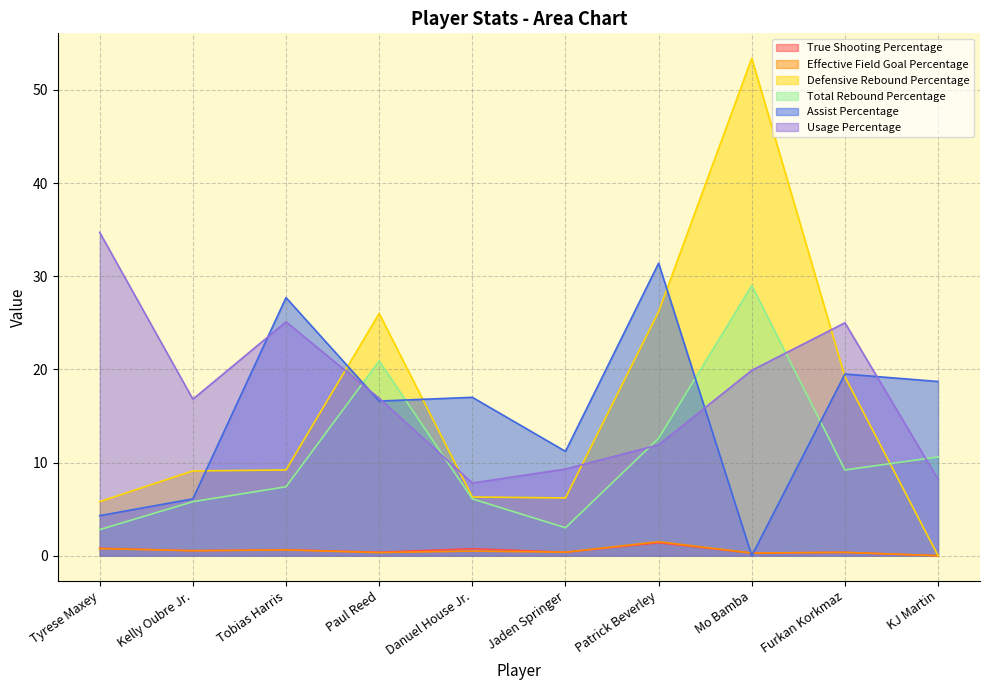

List the labels in order of Defensive Rebound Percentage value, smallest first.

KJ Martin, Tyrese Maxey, Jaden Springer, Danuel House Jr., Kelly Oubre Jr., Tobias Harris, Furkan Korkmaz, Paul Reed, Patrick Beverley, Mo Bamba